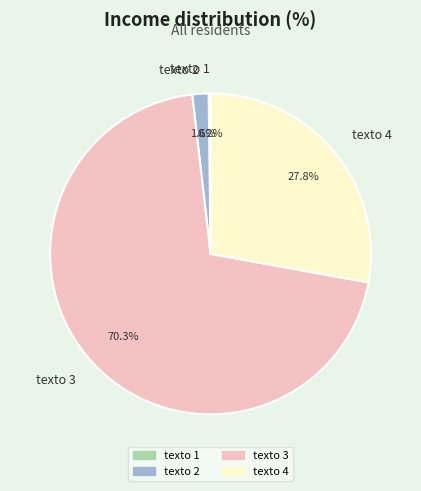

Combined, what portion of the pie is texto 3 and texto 4?

98.2%